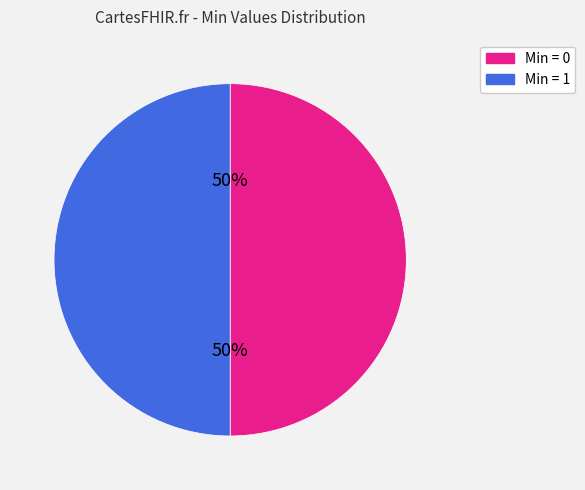

Count the number of slices in the pie.

2